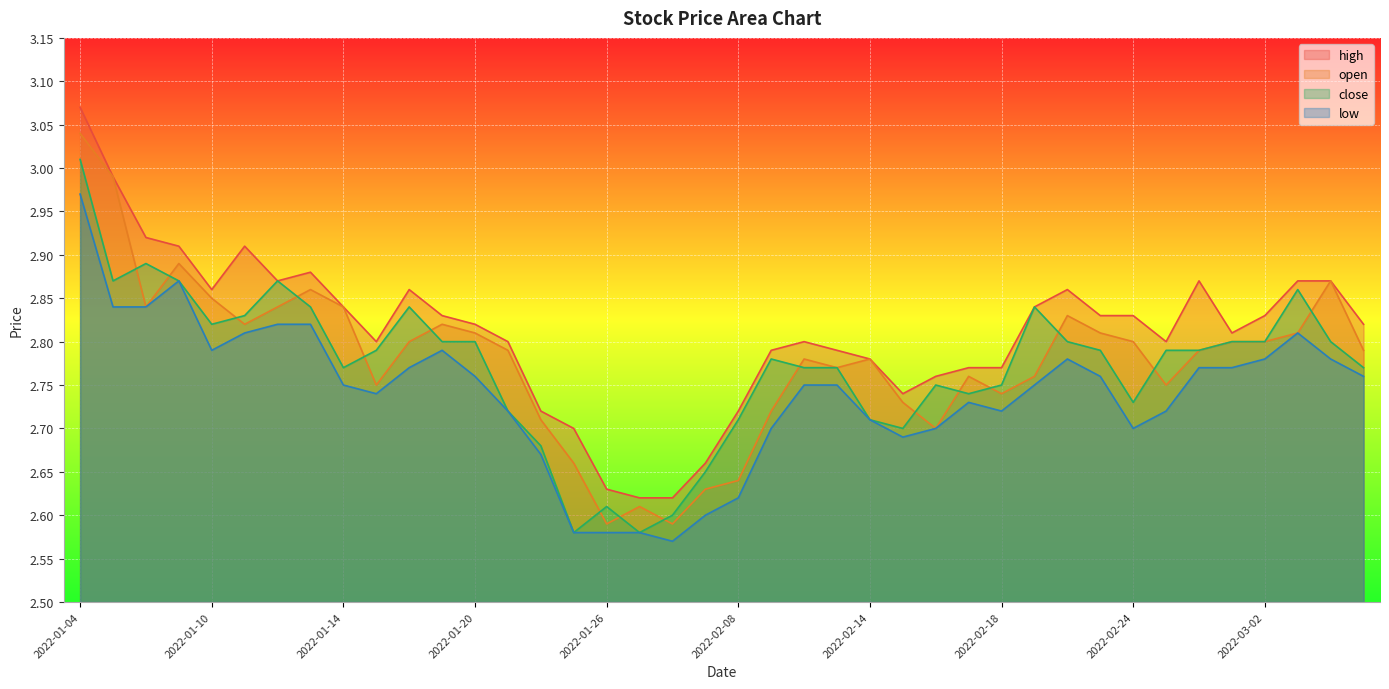

The low series shows 1.7 at 2022-02-24. True or false?

False